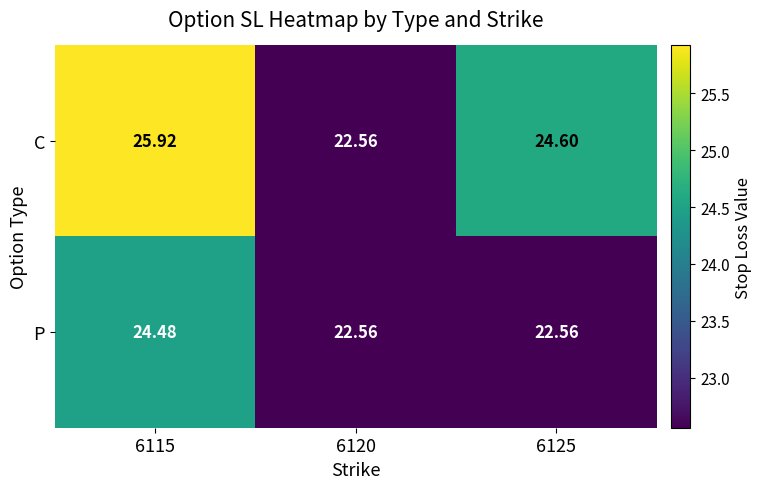

Rank the series by their maximum value, from highest to lowest.

C, P